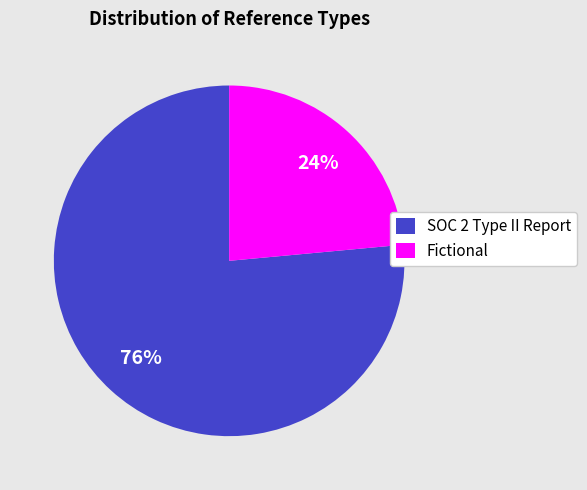

How many segments does this pie chart have?

2